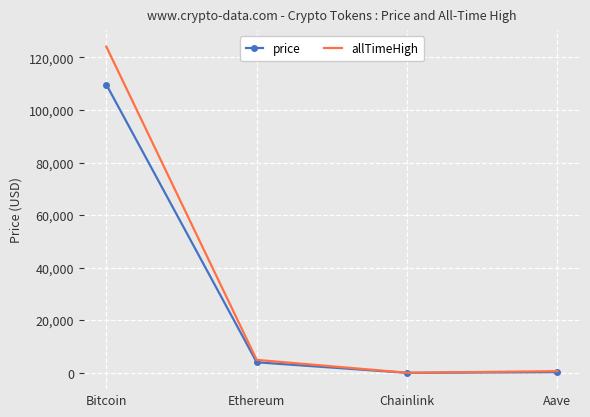

The value of allTimeHigh at Aave is 661.7. True or false?

True